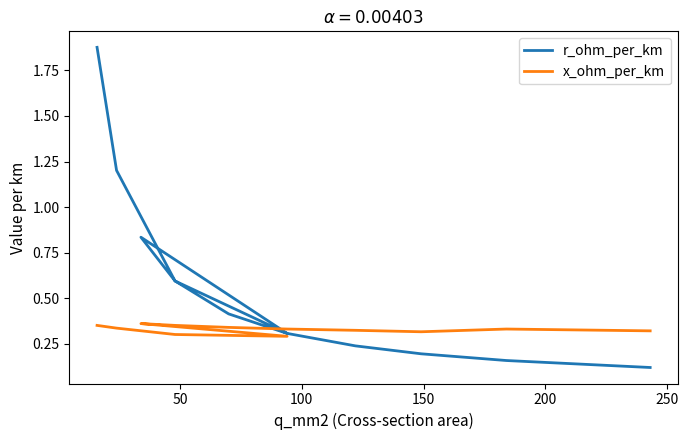

What is the greatest value displayed?

1.9